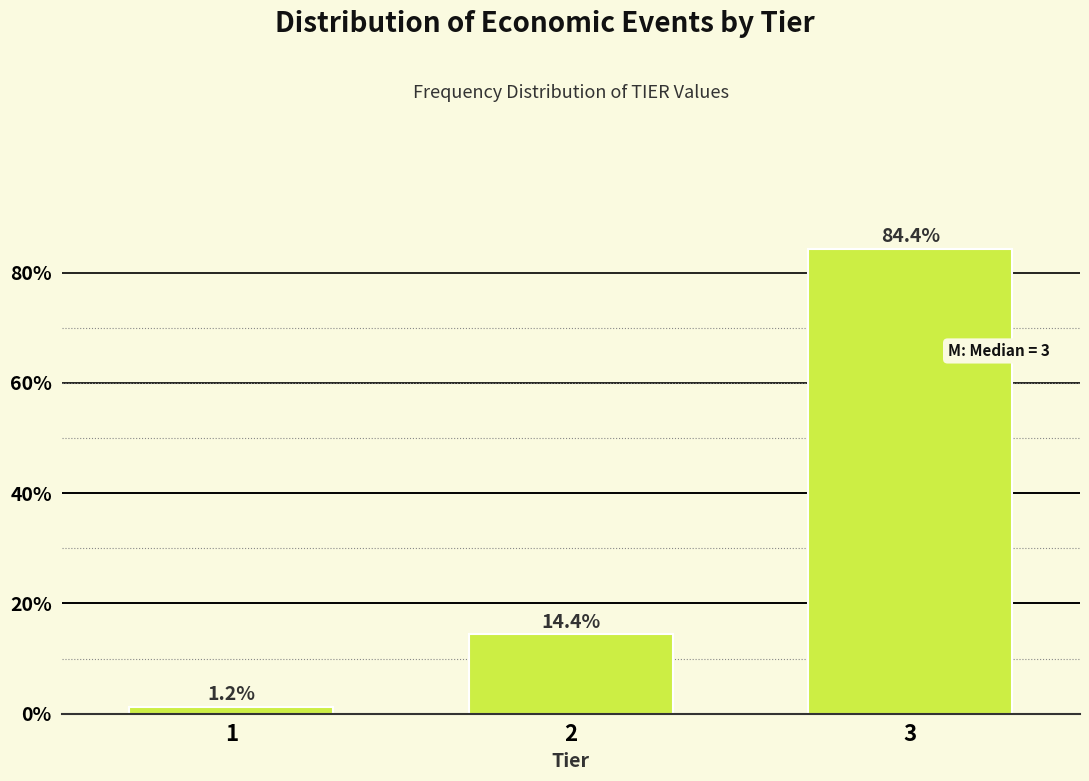

List the labels in order of value, smallest first.

1, 2, 3